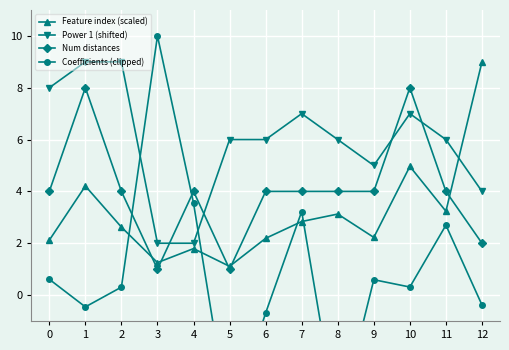

At which category is the sum across all series the highest?

1